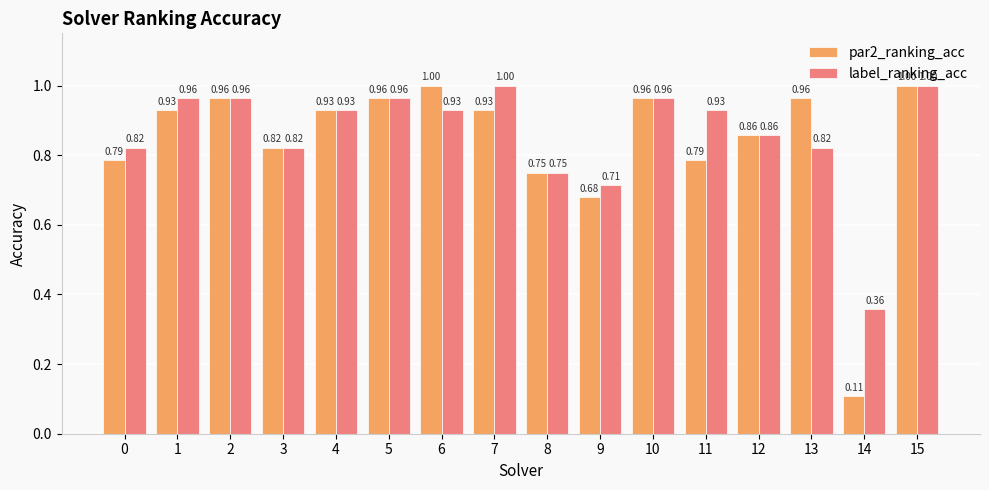

What is the sum of all label_ranking_acc values?

13.8